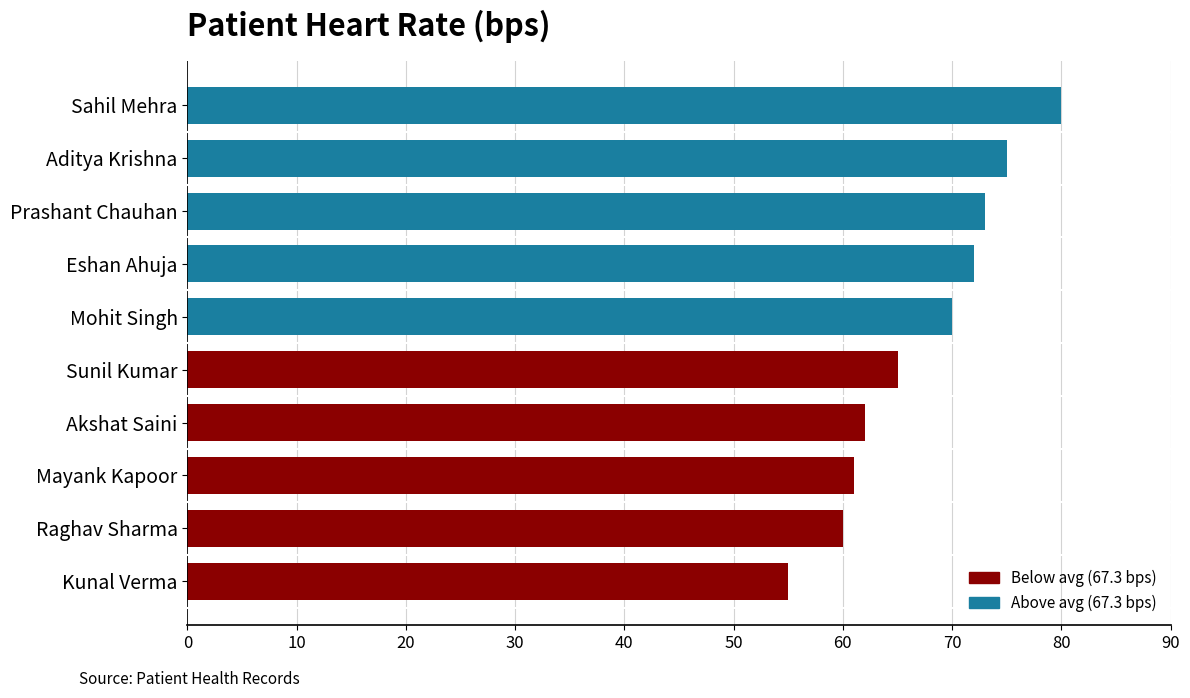

What is the difference between the maximum and minimum values?

25